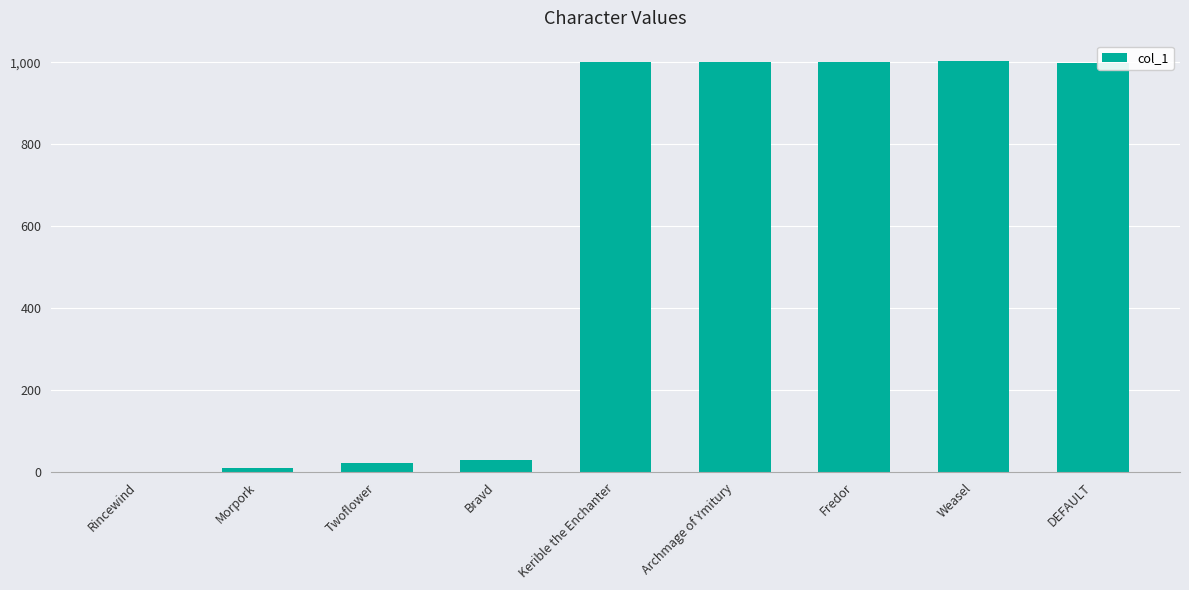

What is the change in value from Twoflower to Weasel?

+980